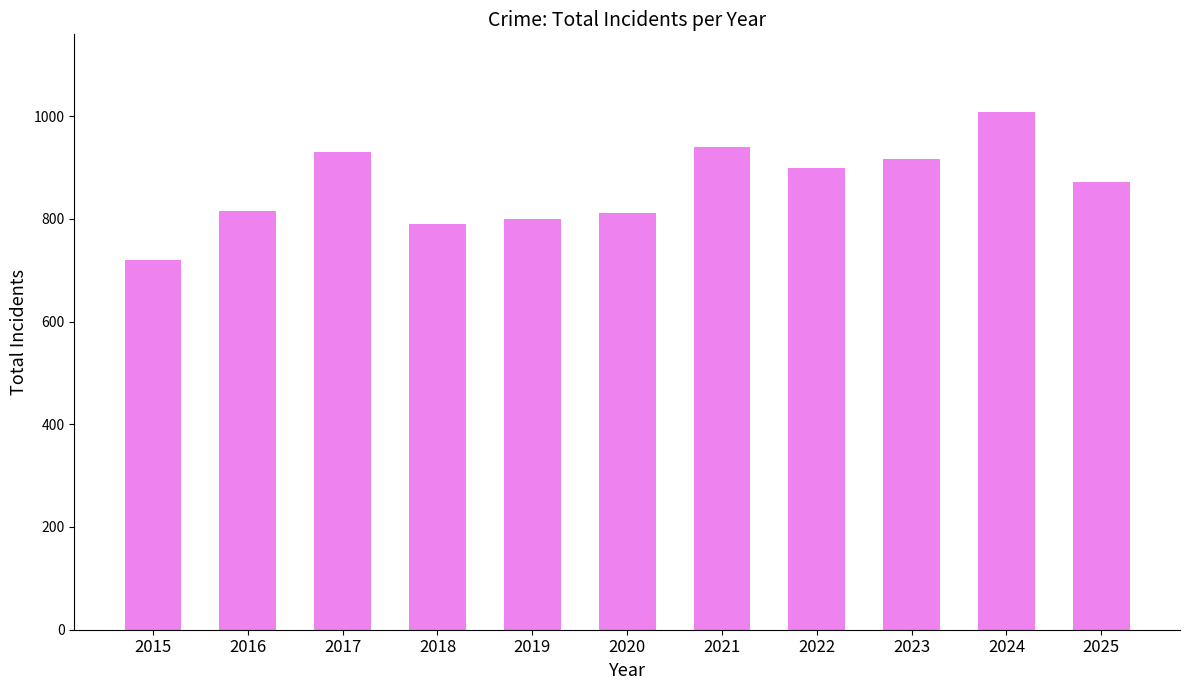

How many data points are less than 871?

5